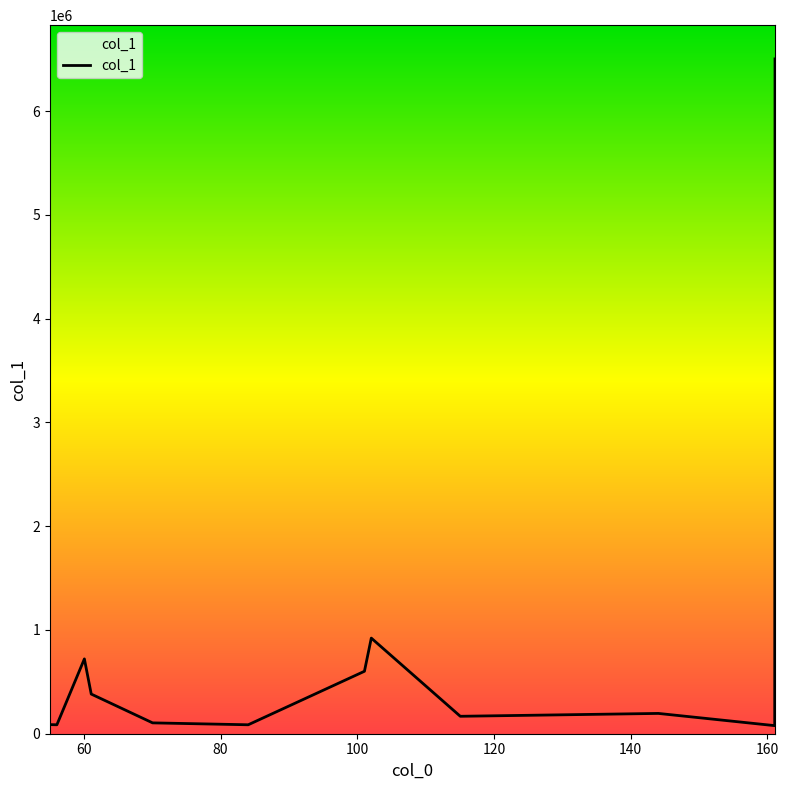

What is the difference between the maximum and minimum values?

6424705.7